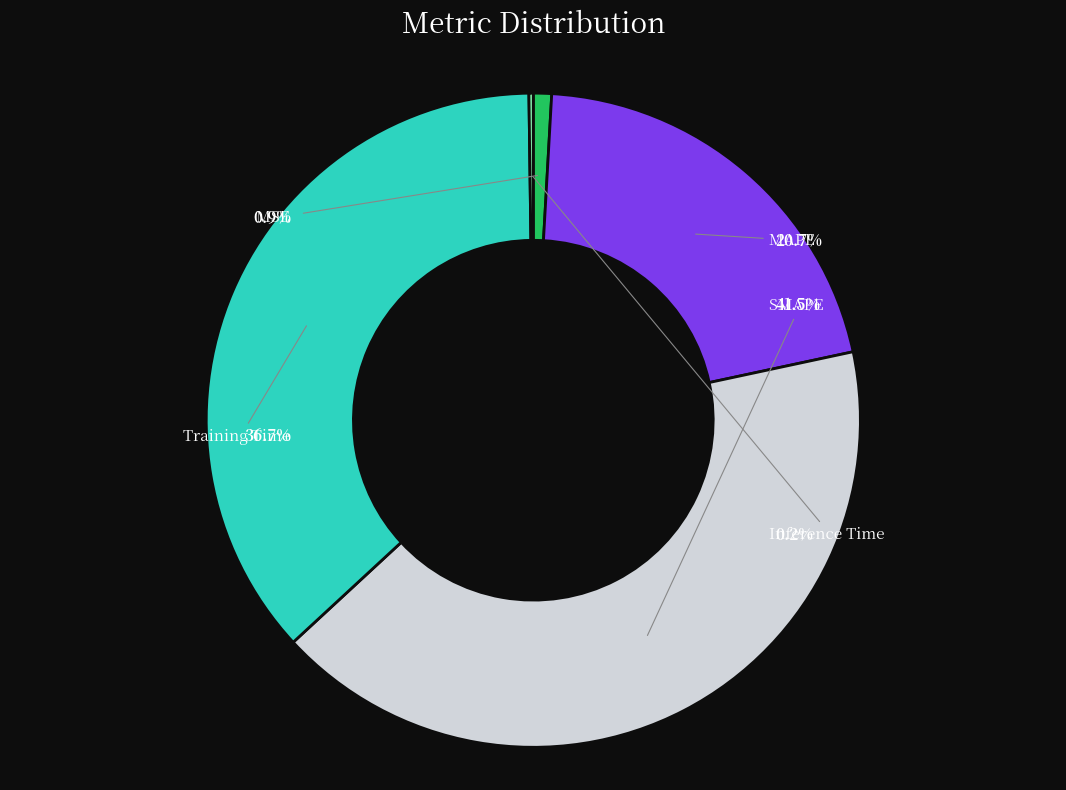

How many slices are in this pie chart?

5